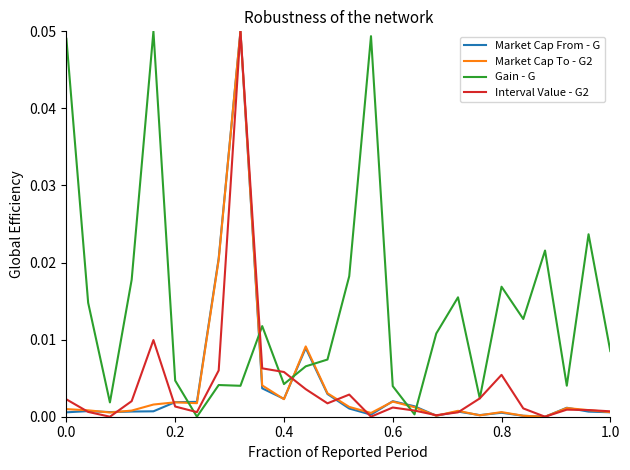

Which series has the largest total across all categories?

Gain - G